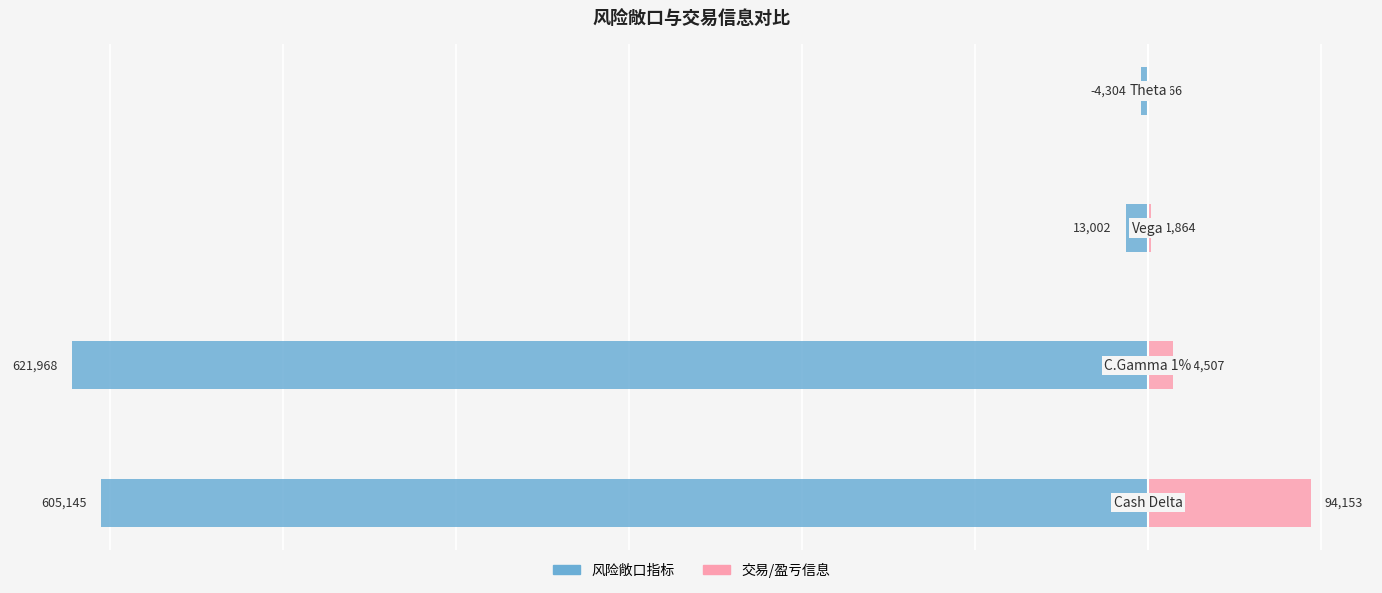

Rank the series by their average value, from lowest to highest.

风险敞口指标, 交易/盈亏信息